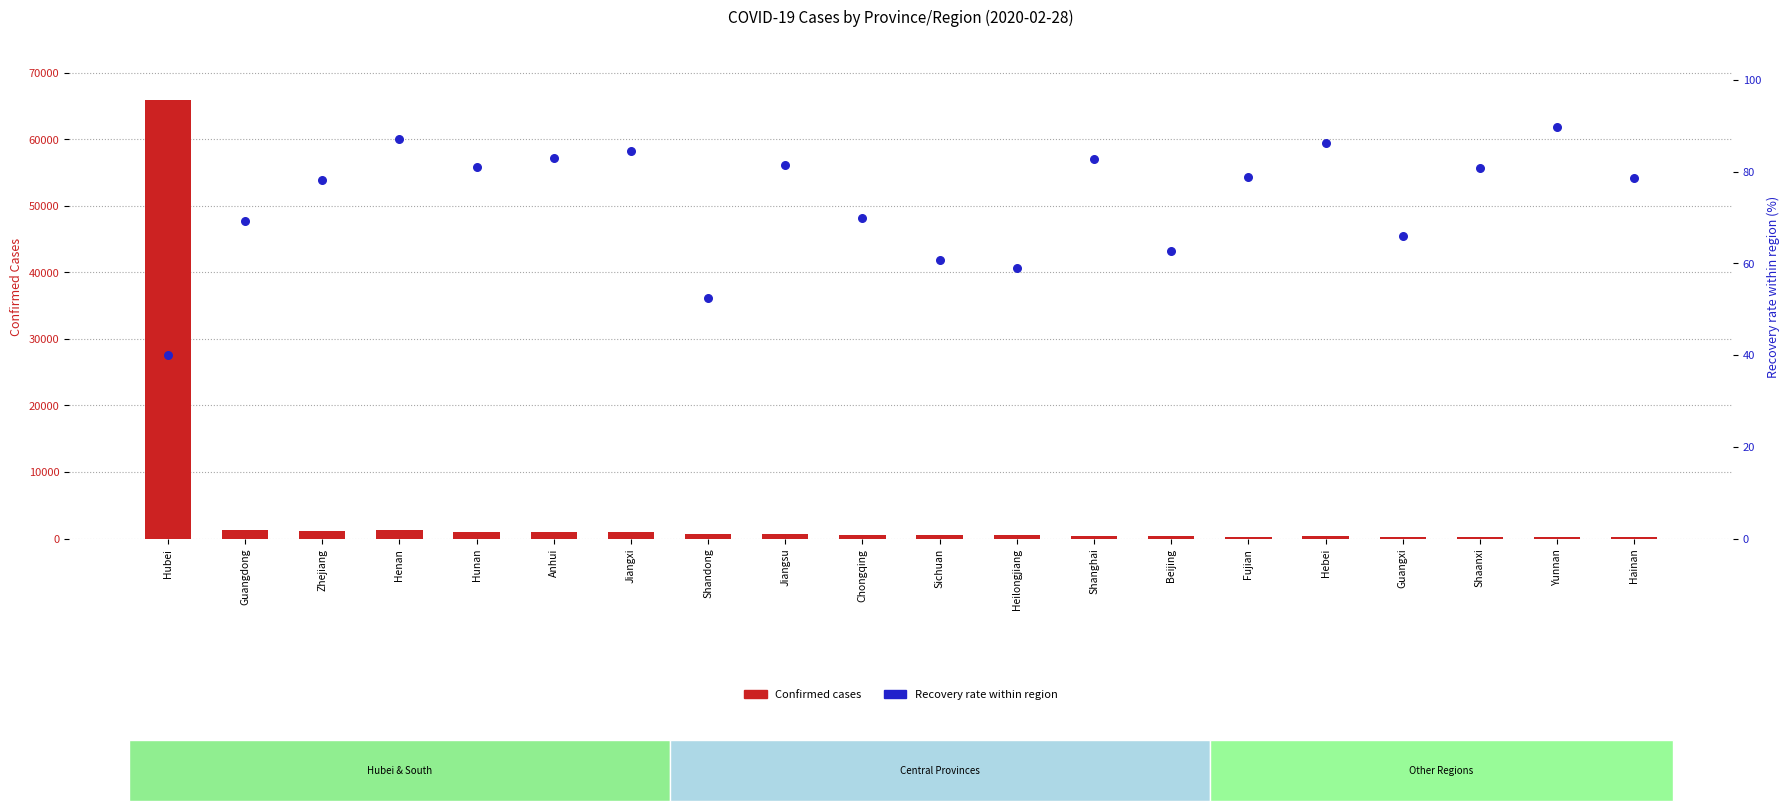

At how many categories does at least one series exceed 15238?

1